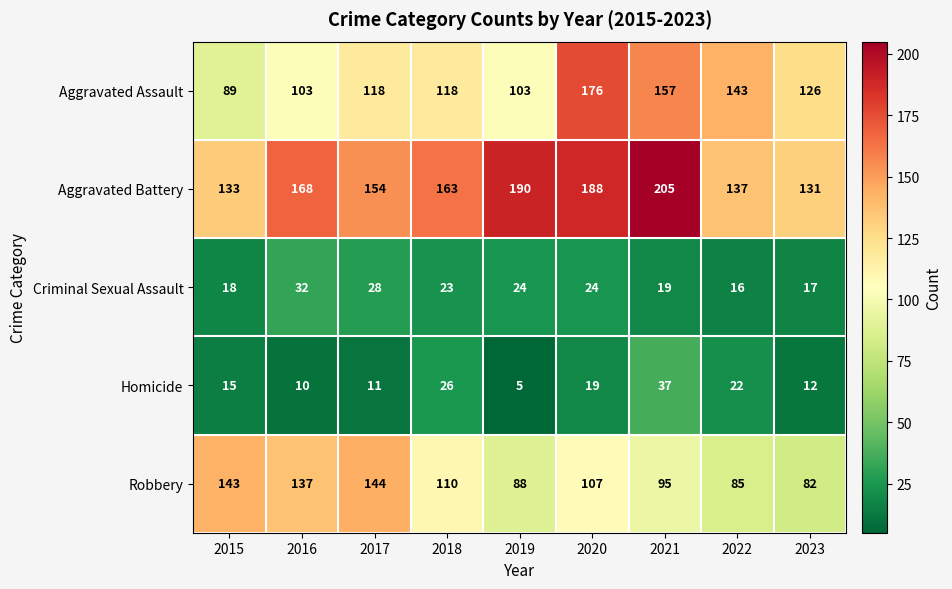

Count the number of categories in the chart.

9